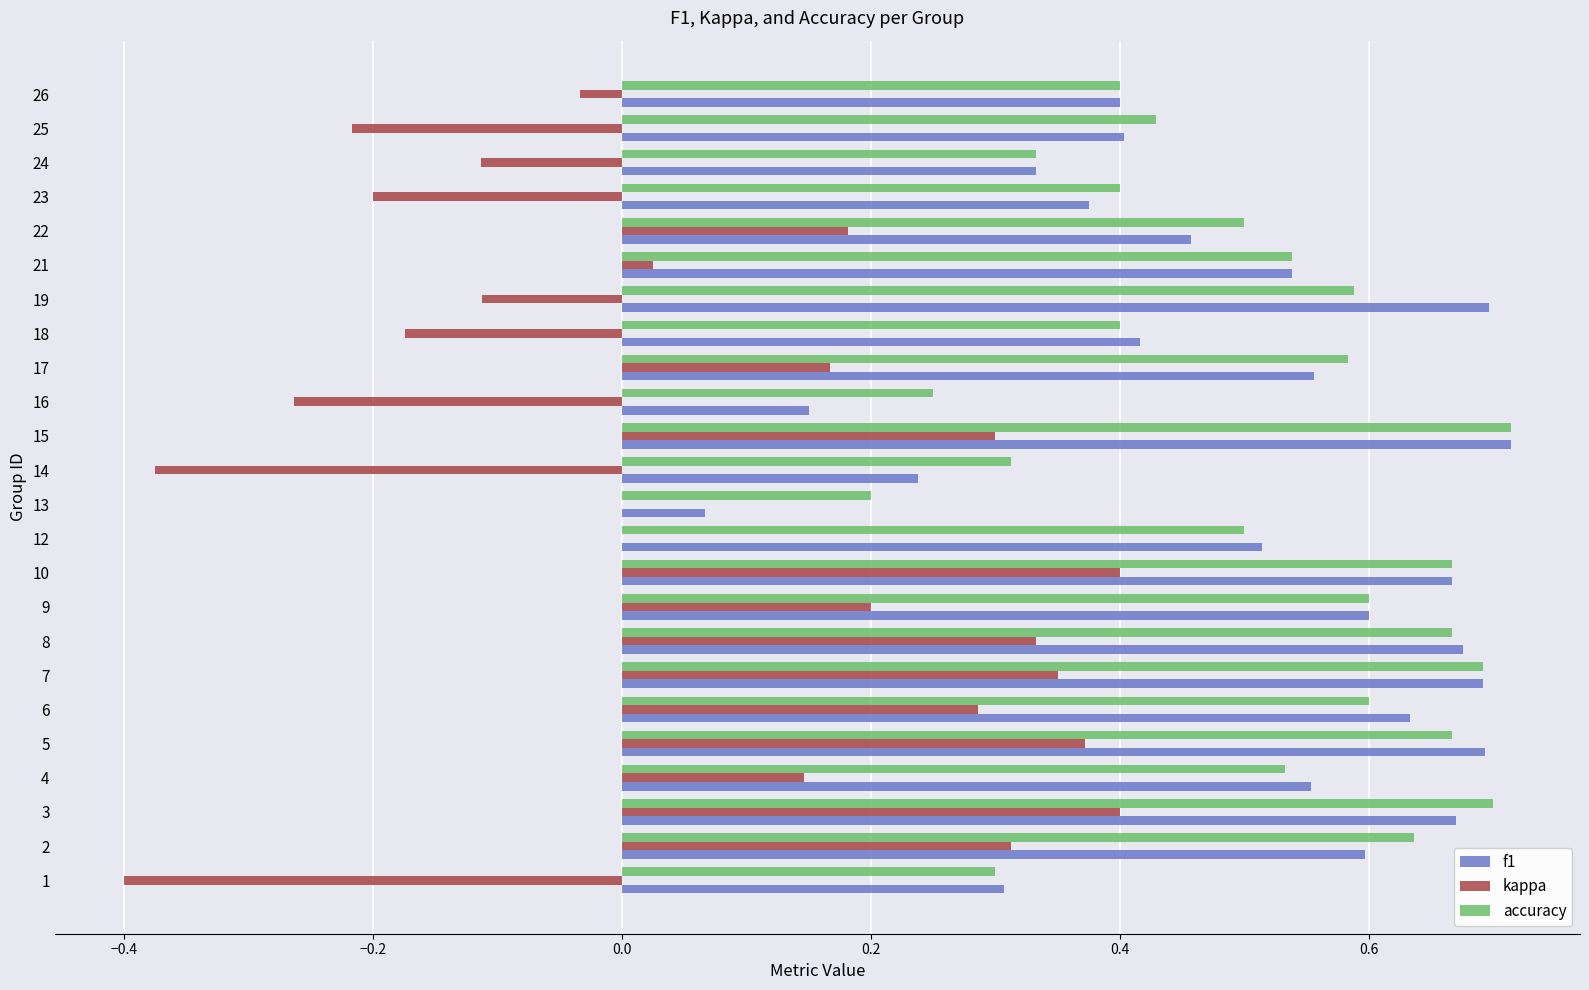

Which series changed the most between 6 and 17?

kappa